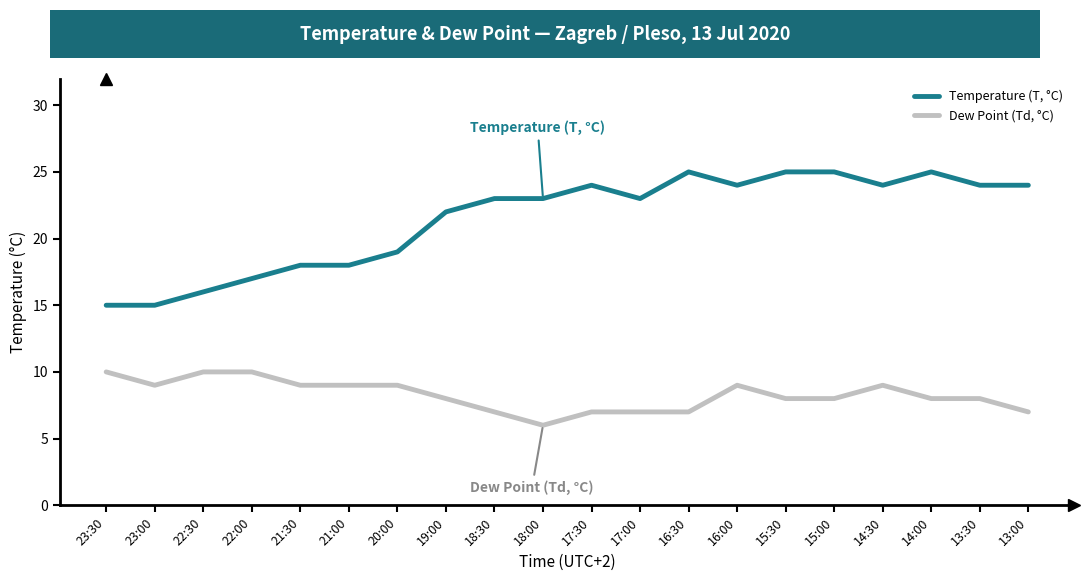

Count the Dew Point (Td, °C) values in the range 7 to 9.

16